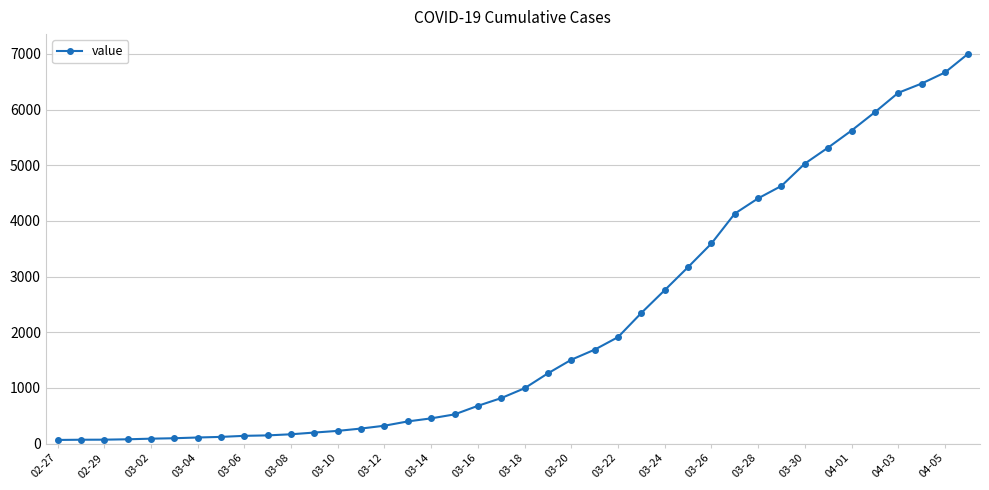

What is the difference between the second highest and second lowest values?

6597